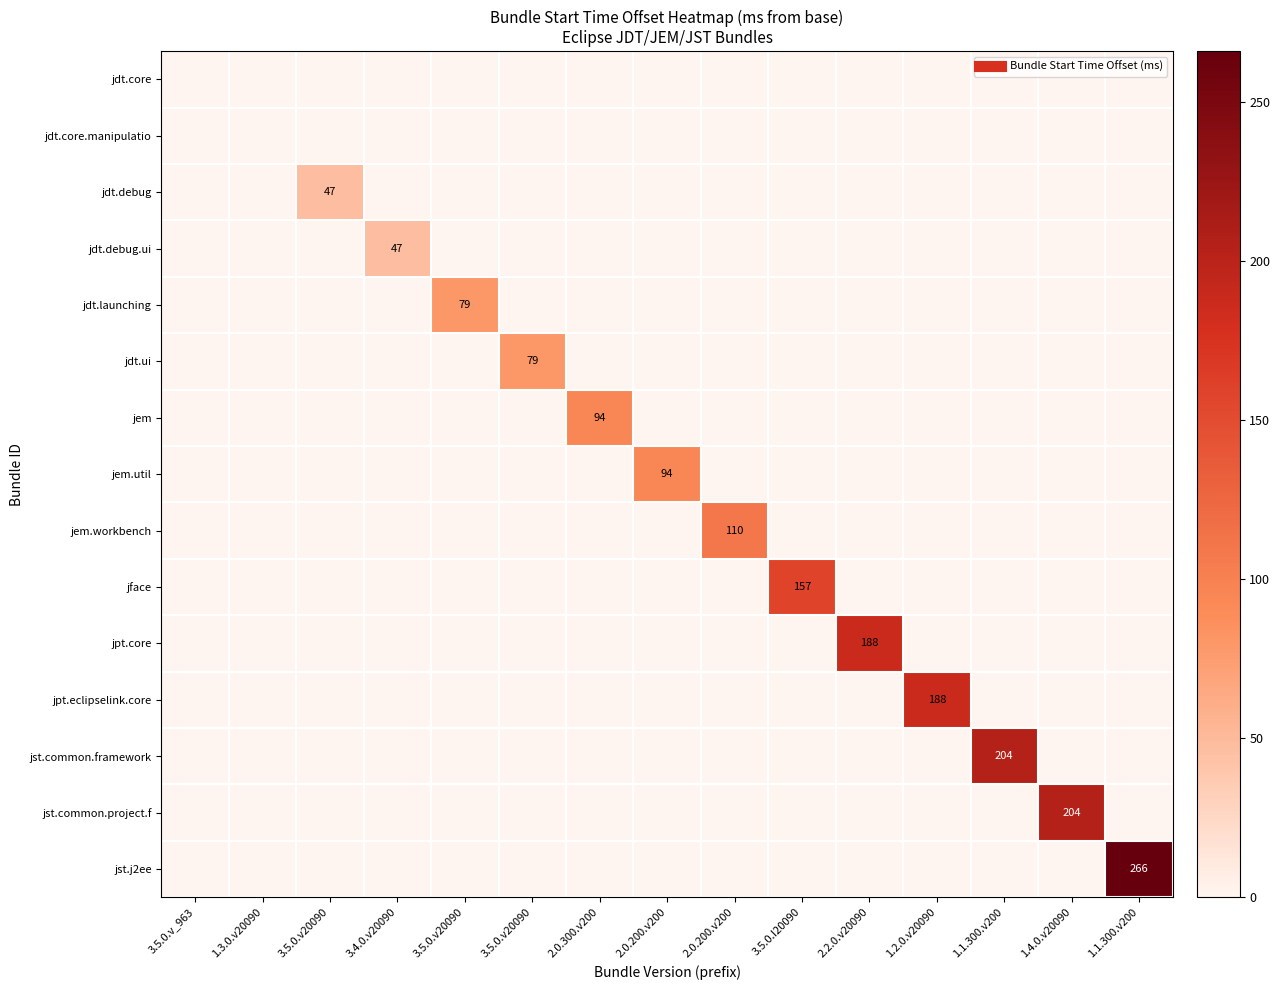

The jdt.ui series shows 0 at 3.5.0.I20090. True or false?

True